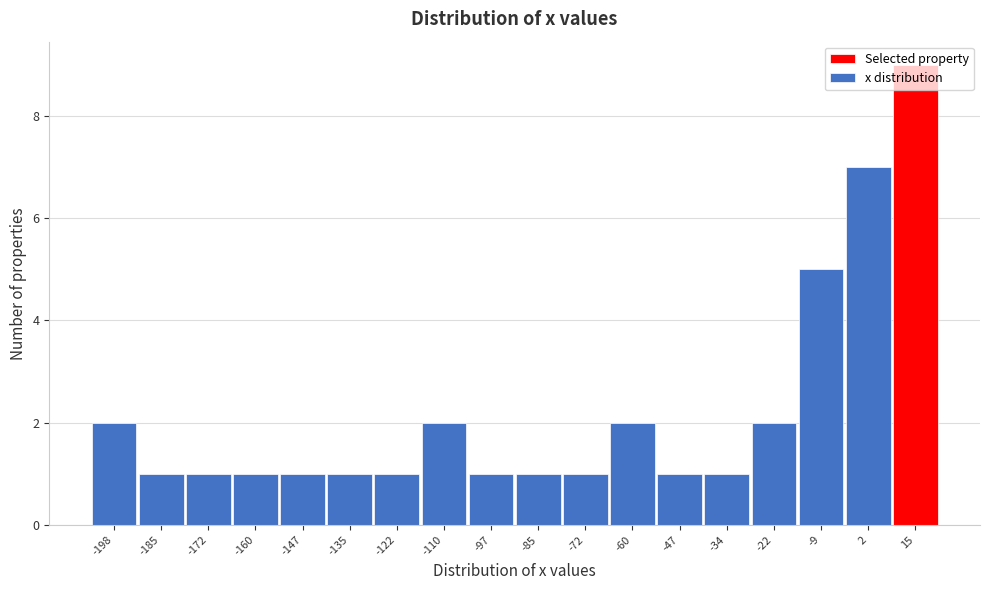

Which label corresponds to the largest value in the chart?

15